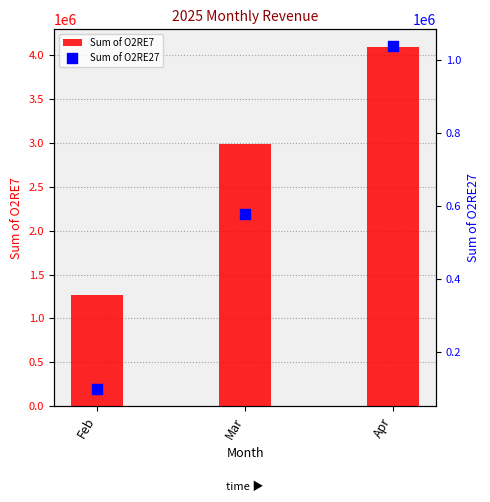

At how many categories does at least one series exceed 2154215?

2